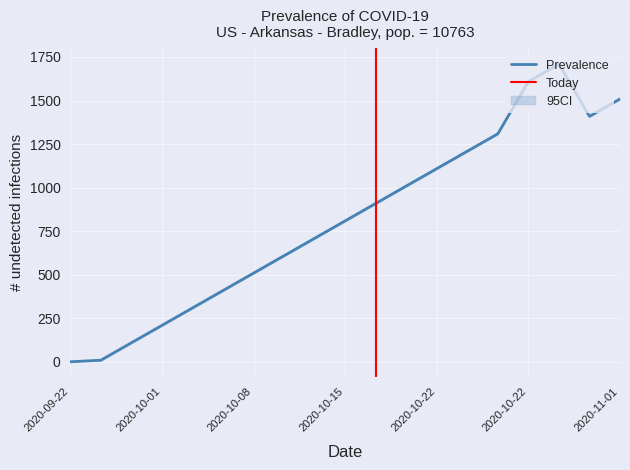

What is the average value of the 2 [0x5][0x4] series?

809